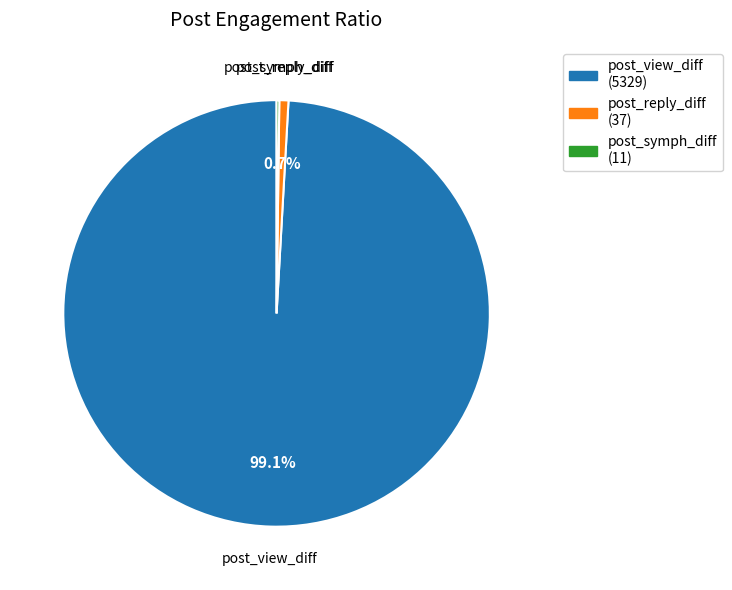

Is there any slice that represents more than half of the pie?

Yes